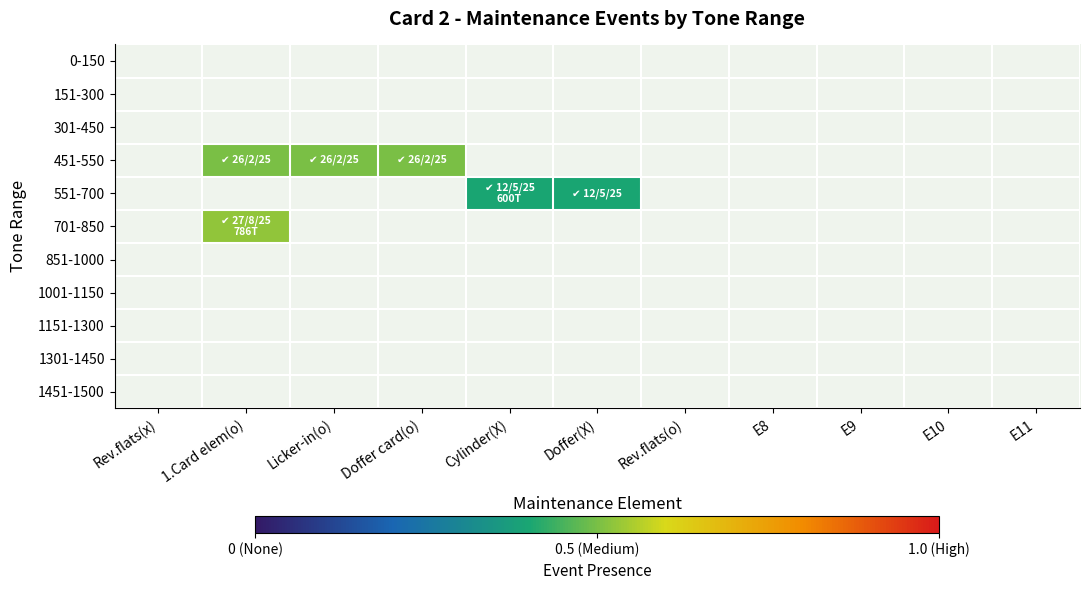

Which label corresponds to the smallest value in the chart?

Cylinder(X)